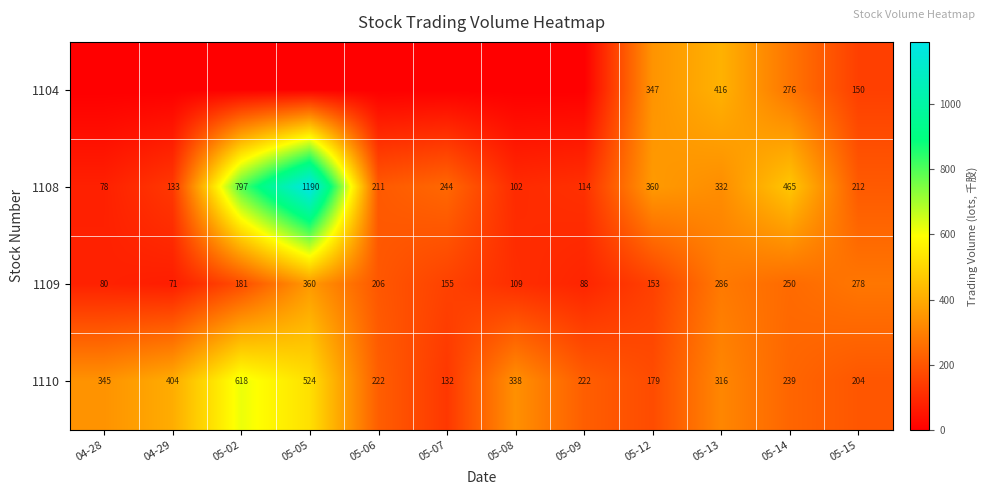

Is it true that 1110 equals 807.5 at 05-02?

False